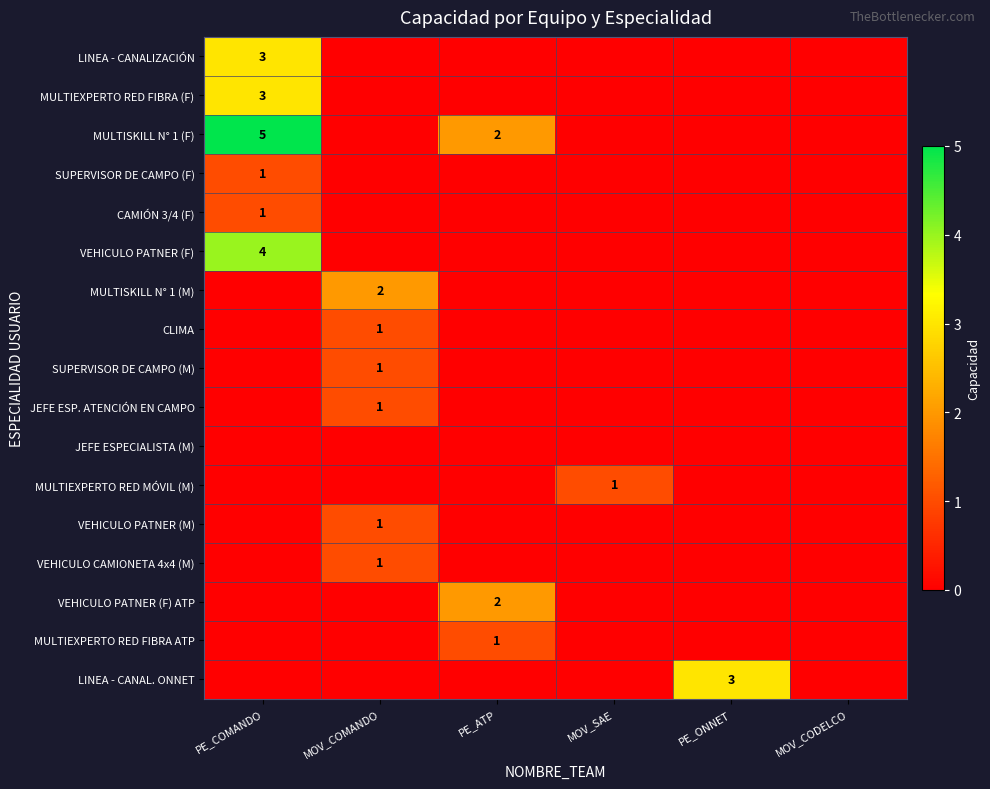

The value of MULTISKILL N° 1 (F) at PE_ATP is 1. True or false?

False